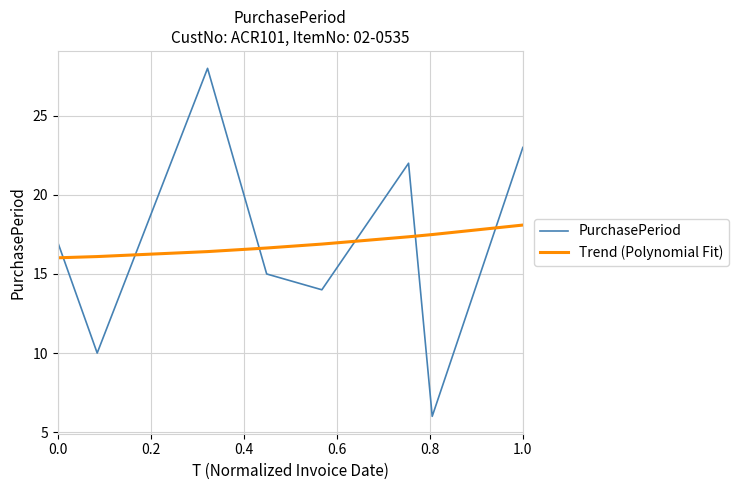

Count the number of data series in this chart.

2